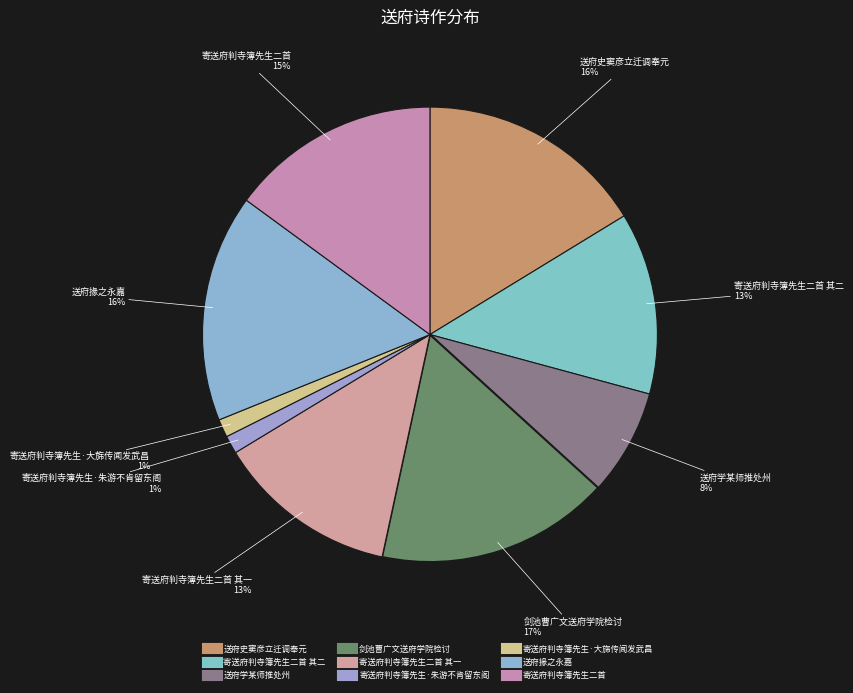

Rank the categories by value from highest to lowest.

剑池曹广文送府学院检讨, 送府史窦彦立迁调奉元, 送府掾之永嘉, 寄送府判寺簿先生二首, 寄送府判寺簿先生二首 其一, 寄送府判寺簿先生二首 其二, 送府学某师推处州, 寄送府判寺簿先生·大旆传闻发武昌, 寄送府判寺簿先生·朱游不肯留东阁